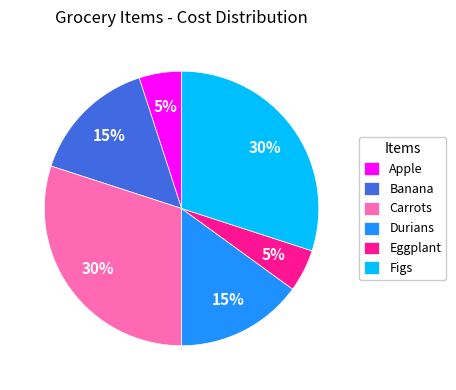

Between Carrots and Eggplant, which is larger?

Carrots